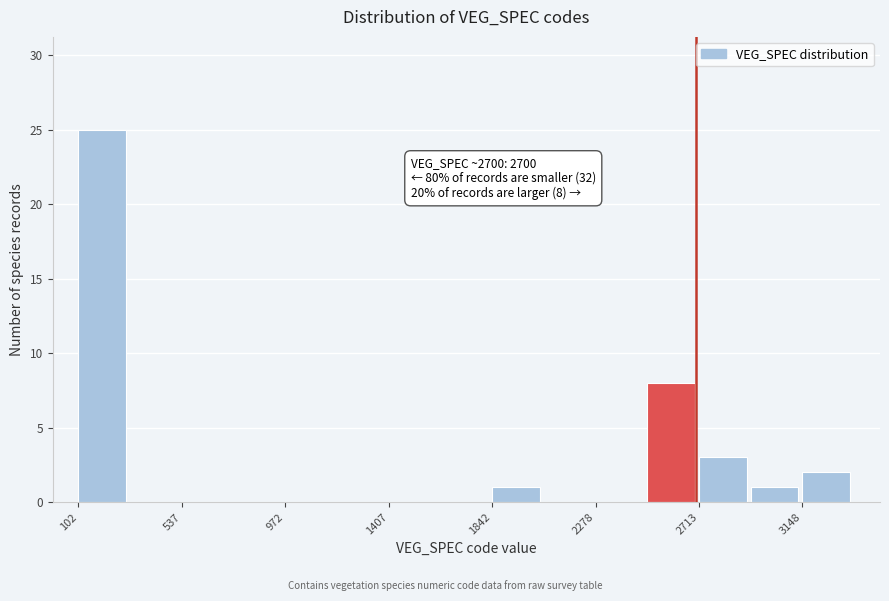

Over which range of the x-axis is the bar tallest?

100 to 300